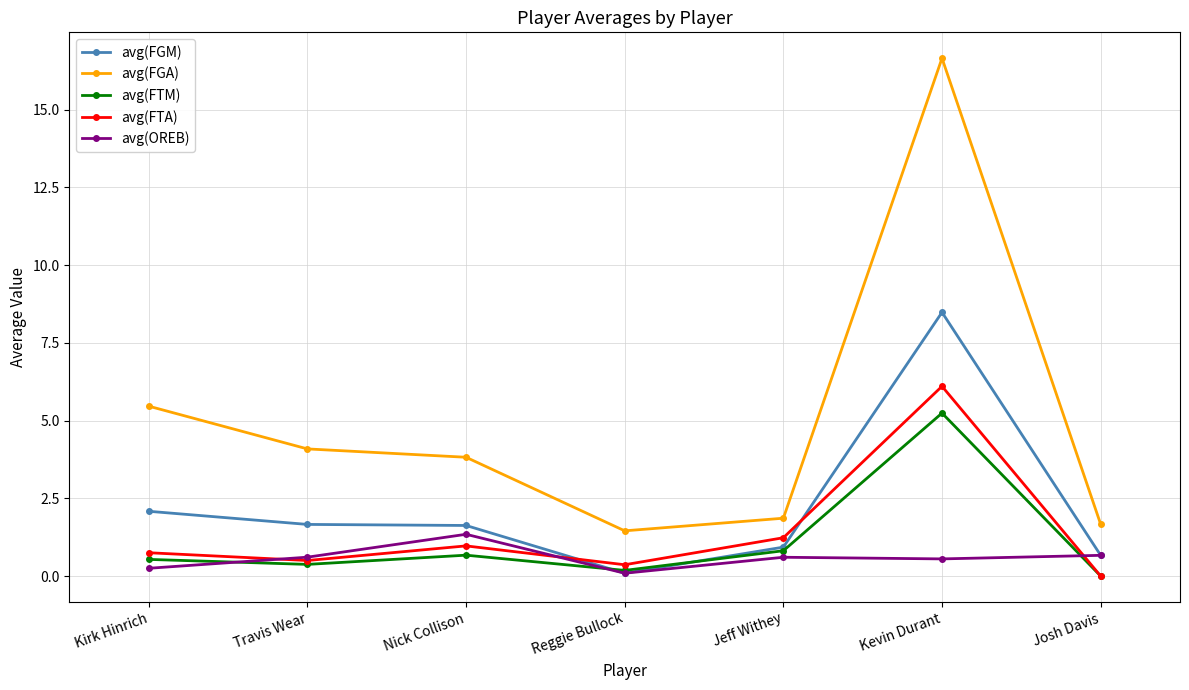

What is the total value across all series at Kirk Hinrich?

9.1